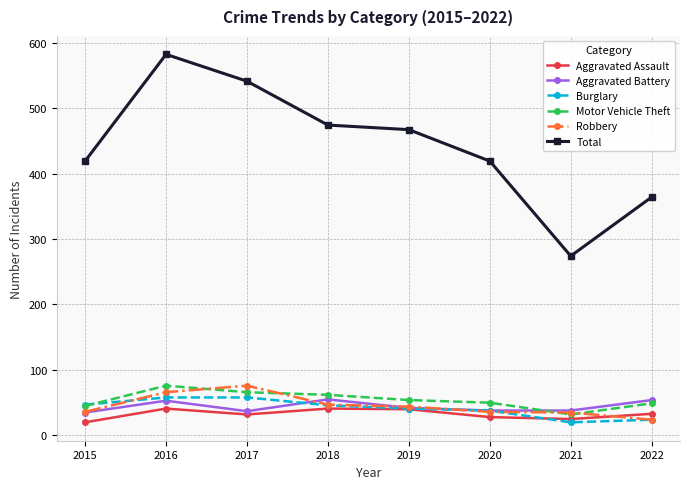

What is the value of the Aggravated Assault point at the 5th from the left?

40